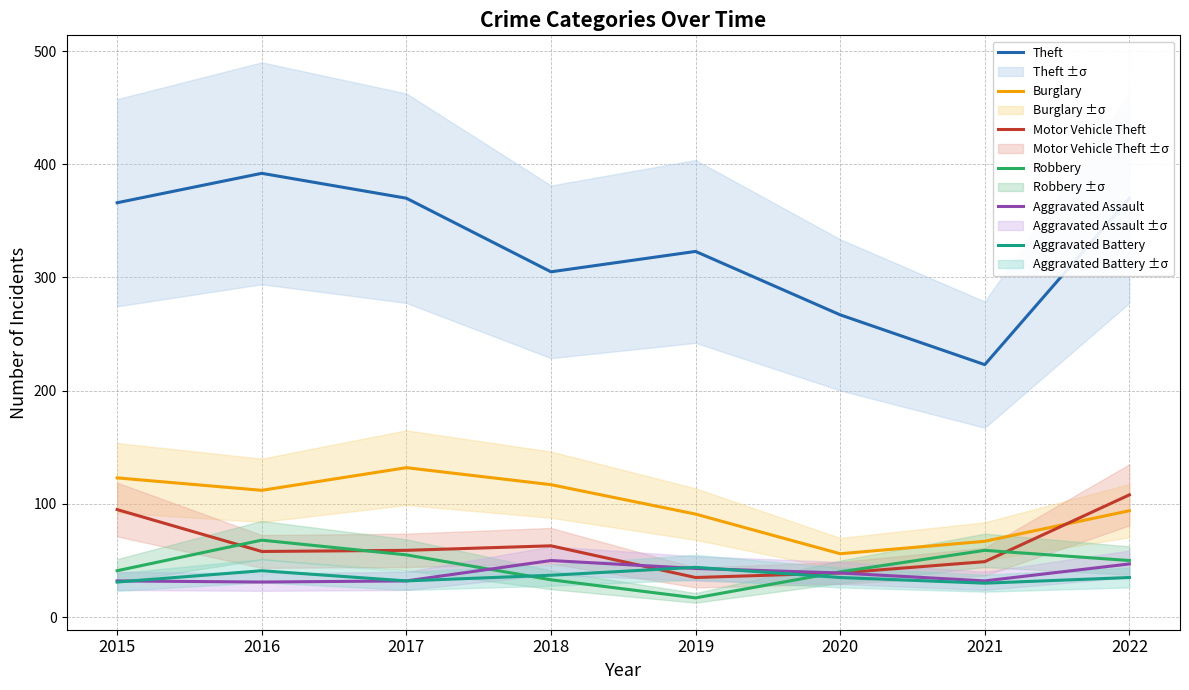

What is the spread (max minus min) of values at 2019?

306